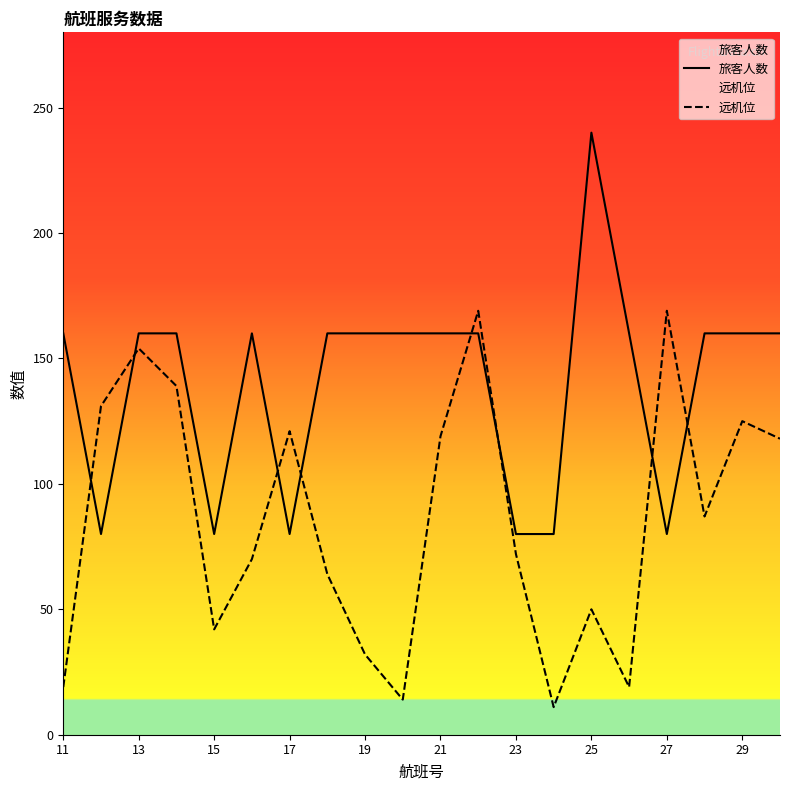

Reading left to right, transcribe all the data shown in this chart.

旅客人数: 160	80	160	160	80	160	80	160	160	160	160	160	80	80	240	160	80	160	160	160
远机位: 19	131	154	139	42	70	121	64	32	14	119	169	72	11	50	19	169	87	125	118